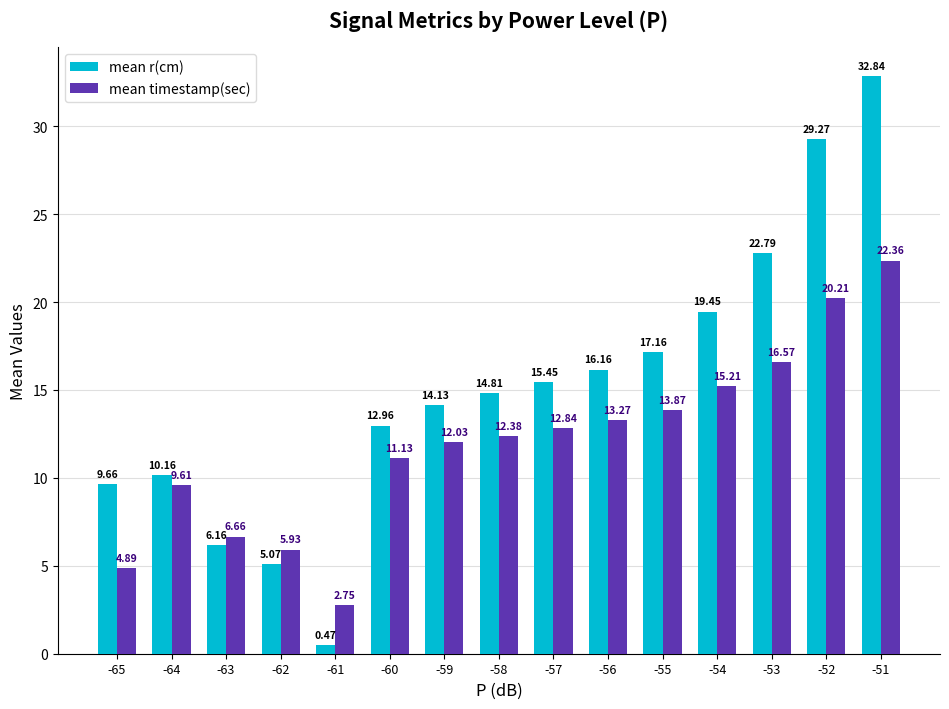

What is the sum of the mean r(cm) values at -57 and -61?

15.9